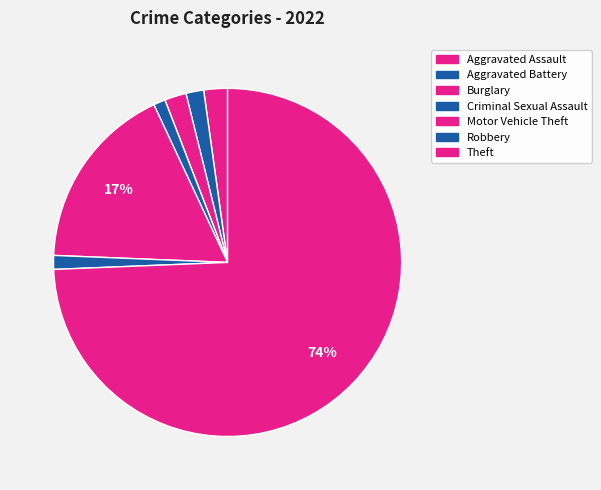

Between Aggravated Battery and Motor Vehicle Theft, which is larger?

Motor Vehicle Theft